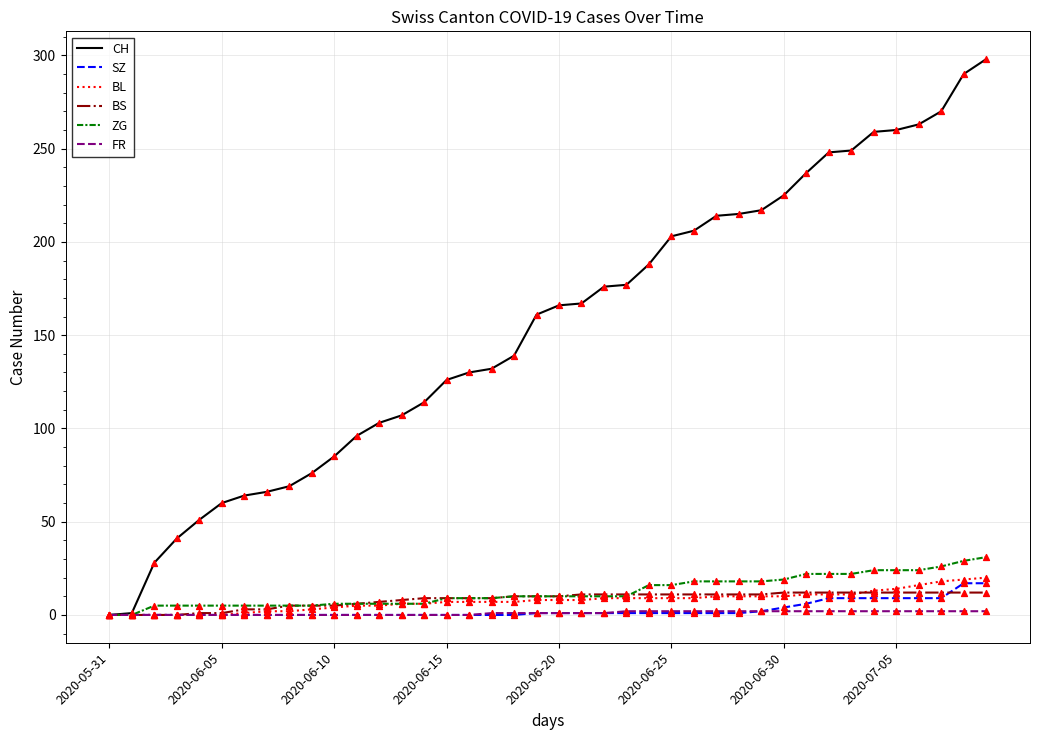

Which series has the largest total across all categories?

CH